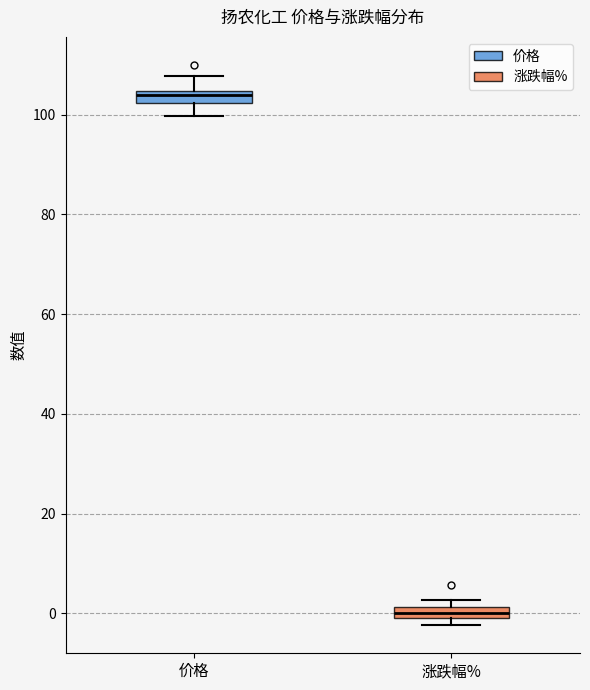

Which box's median line is the highest?

价格